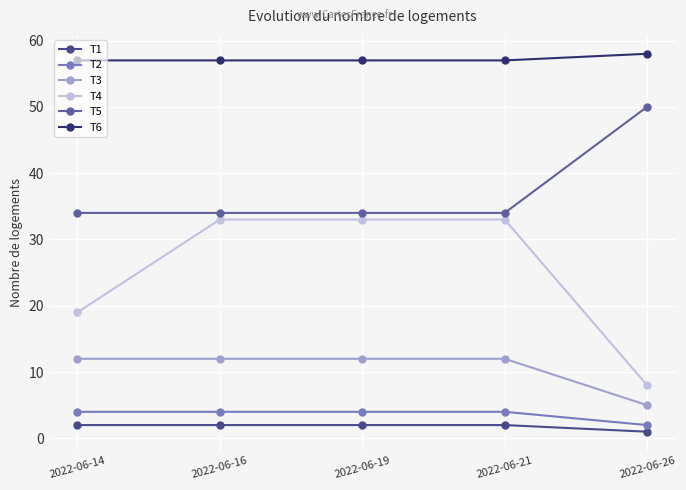

True or false: T5 and T6 intersect in this chart.

False